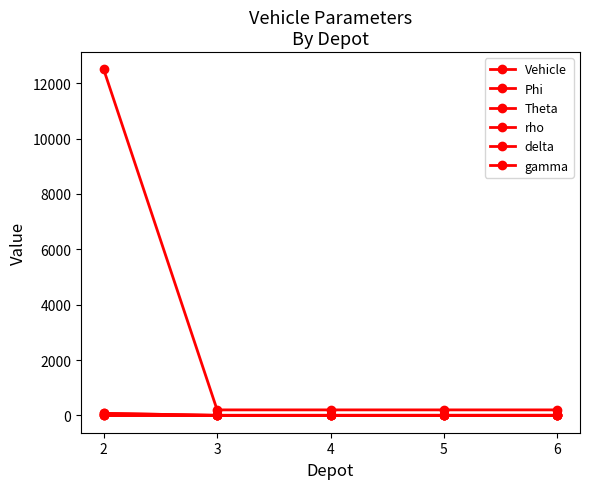

What is the difference between the maximum and minimum values in the Theta series?

12300.0